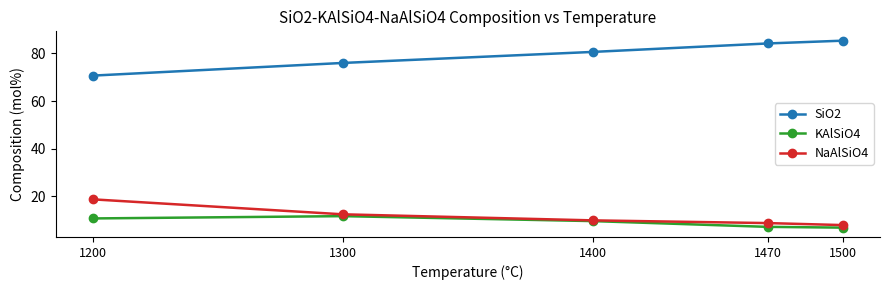

Rank the categories by SiO2 value from highest to lowest.

1500, 1470, 1400, 1300, 1200